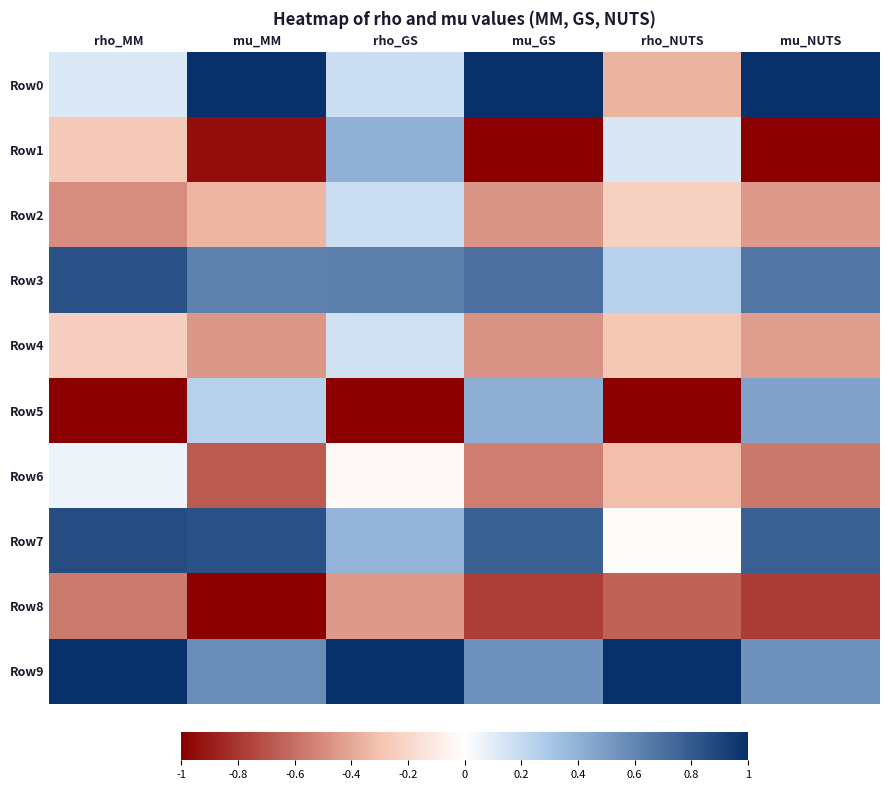

Which has a higher value, mu_GS or rho_MM?

mu_GS